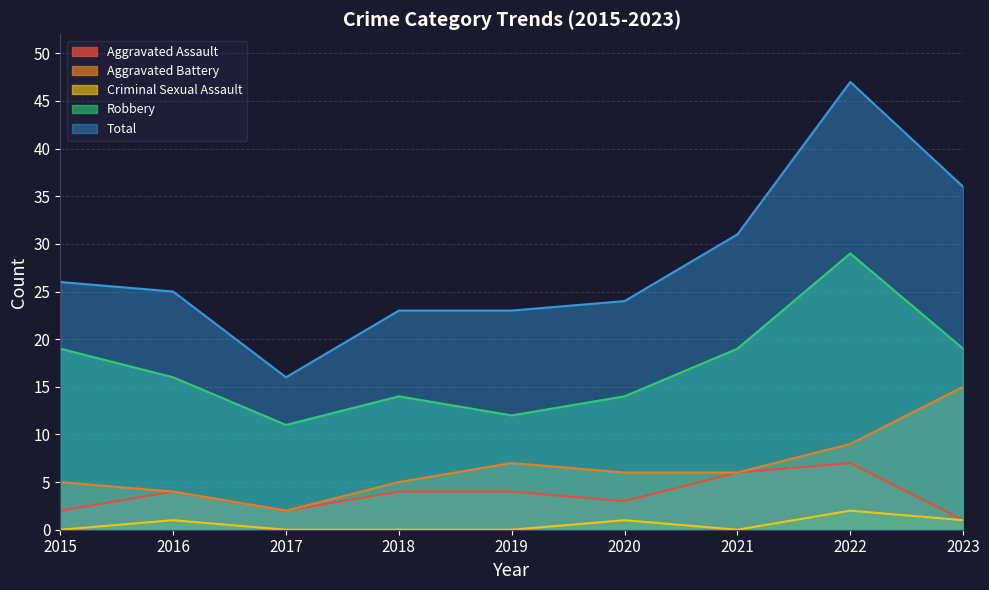

List the series in order of their peak value, highest first.

Total, Robbery, Aggravated Battery, Aggravated Assault, Criminal Sexual Assault